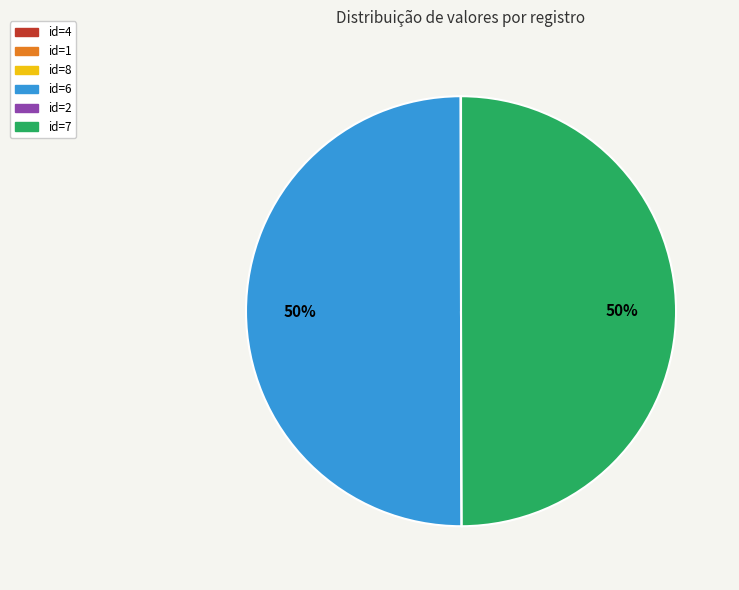

To the nearest percent, what is the difference between the largest and smallest slice percentages?

50%